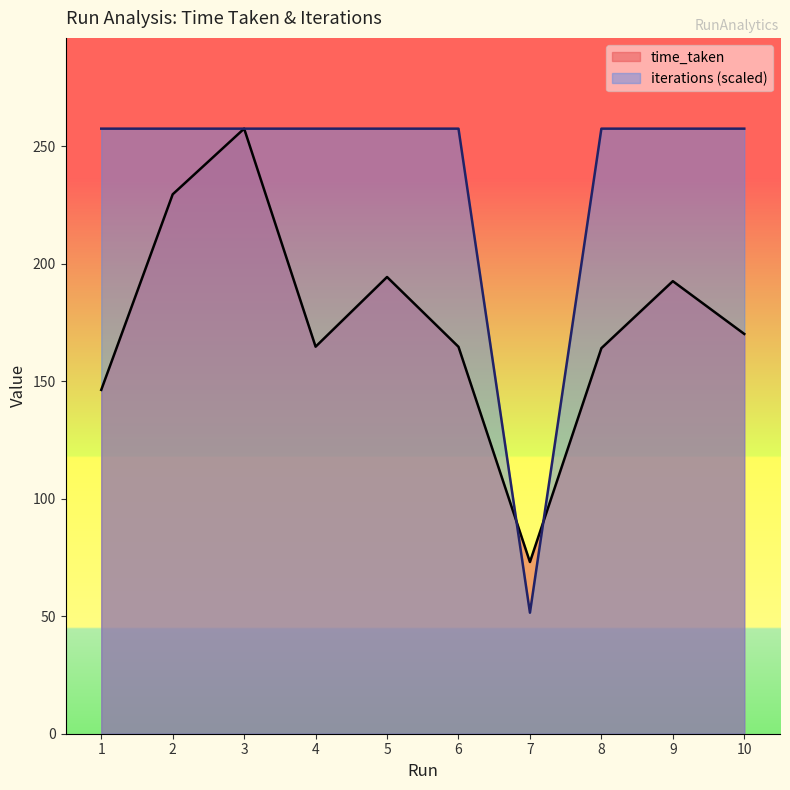

True or false: time_taken has a value of 269.8 at 8.

False